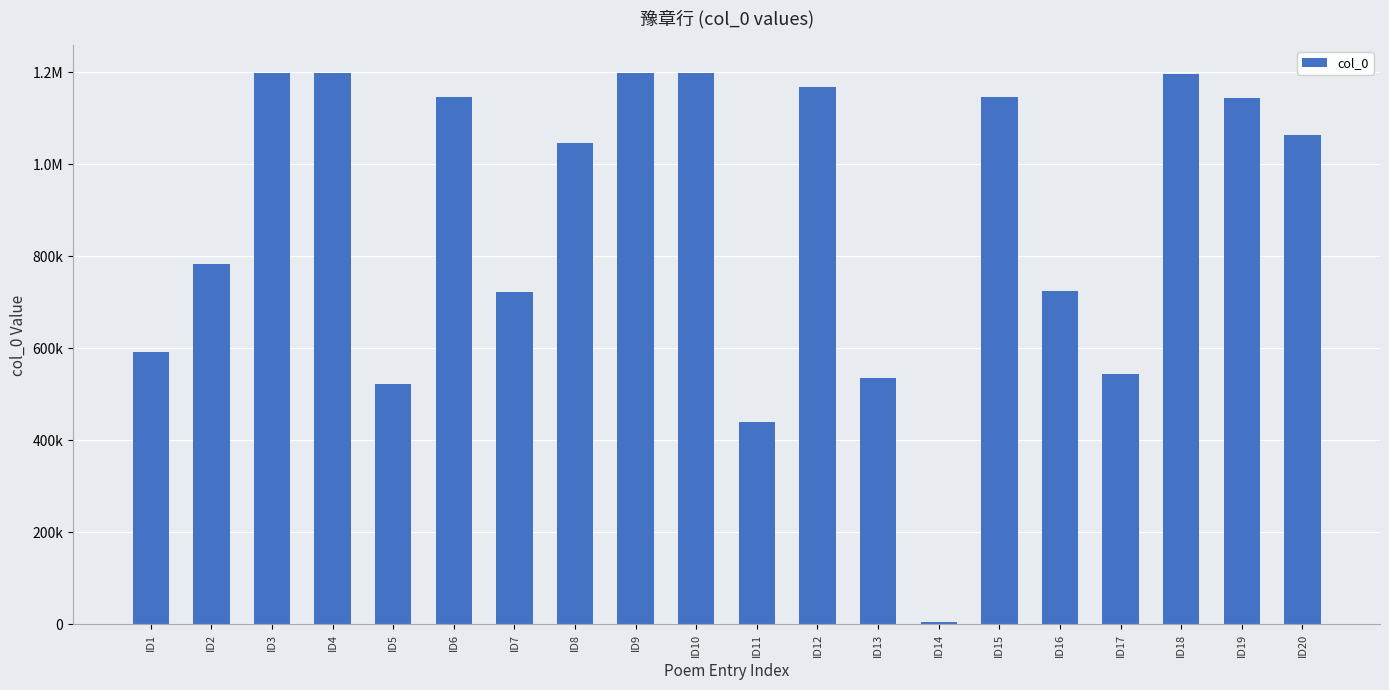

What is the value of the 12th bar from the left?

1168472